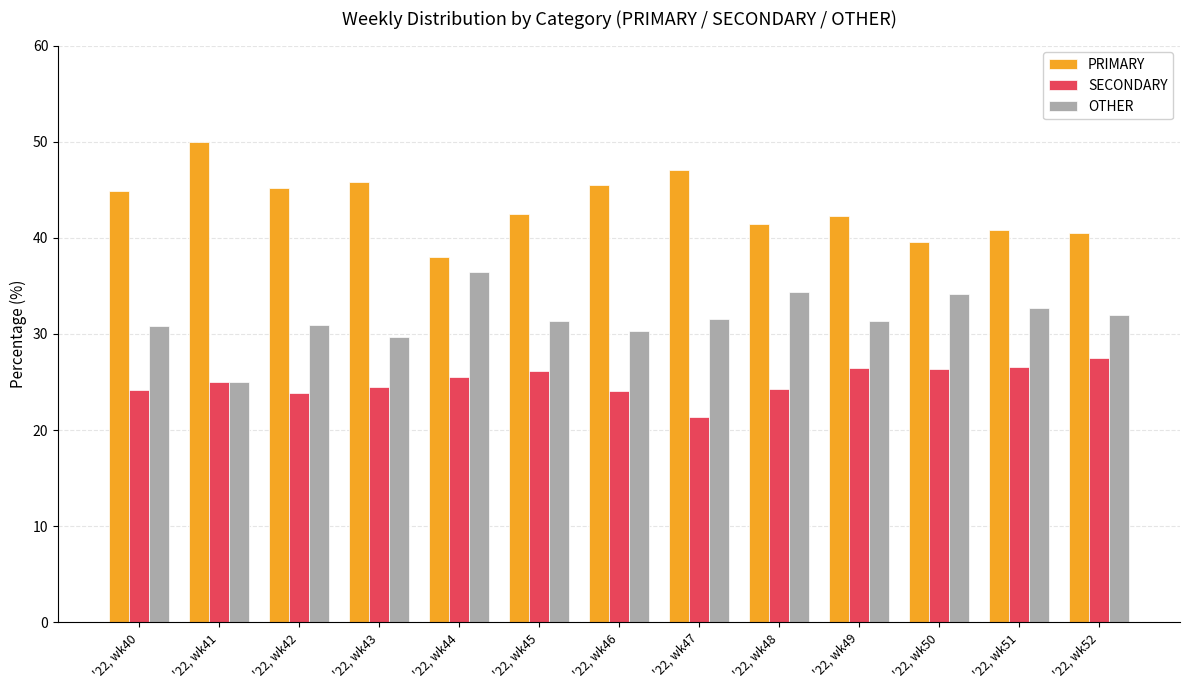

What is the difference between the highest and lowest values at '22, wk42?

21.3